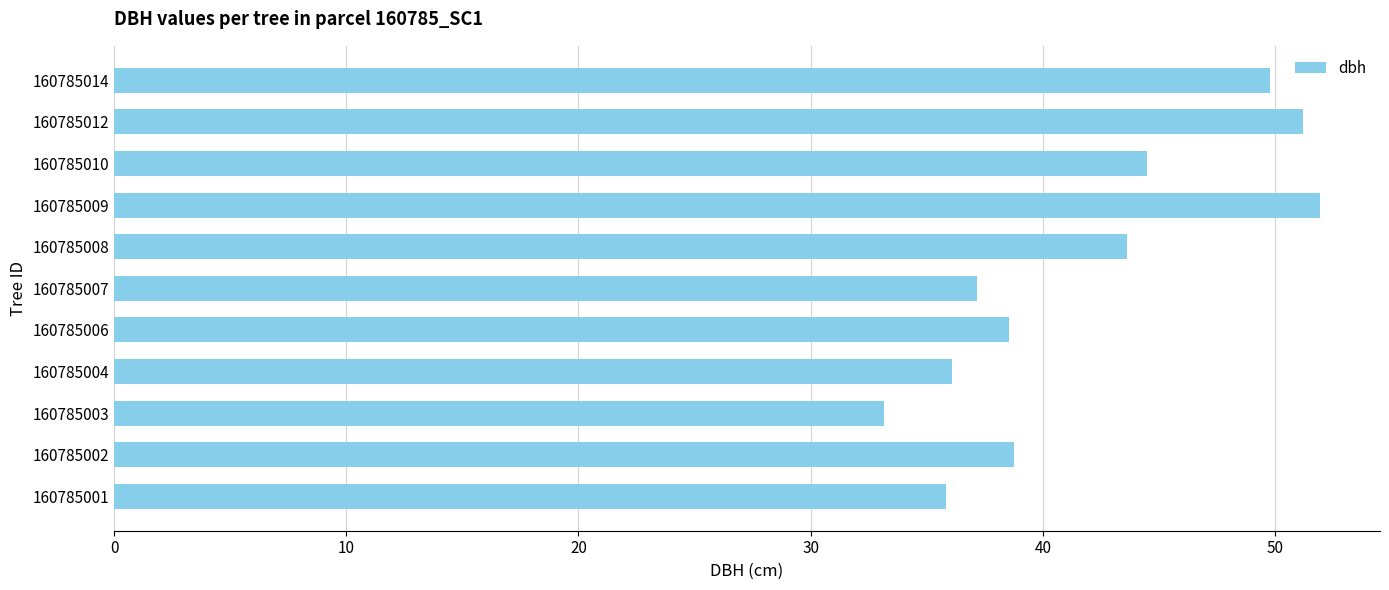

Are the bars grouped side by side (vs. stacked)?

No